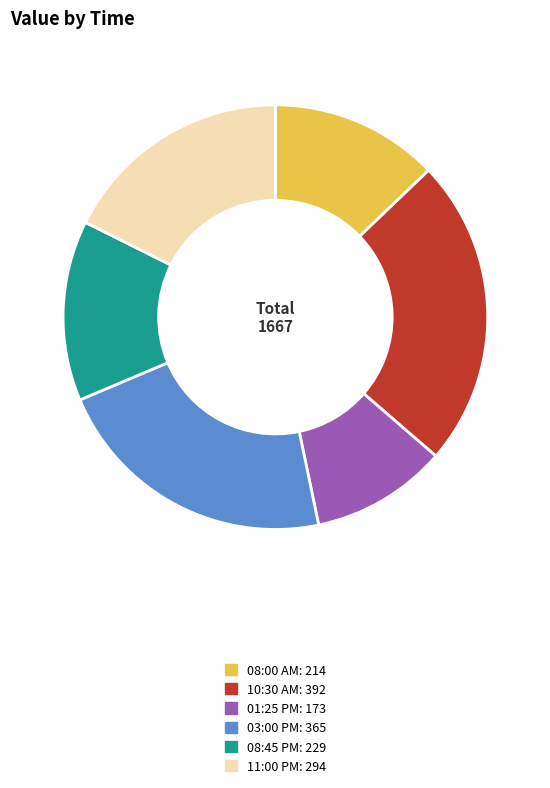

Which has a higher value, 01:25 PM or 11:00 PM?

11:00 PM